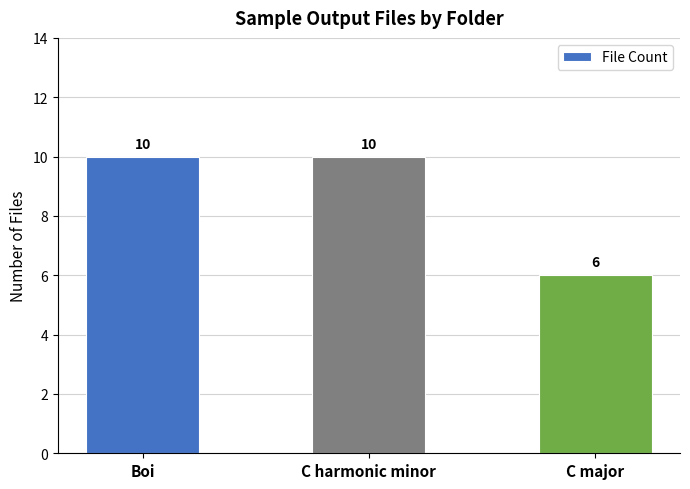

What is the label of the 3rd bar from the left?

C major